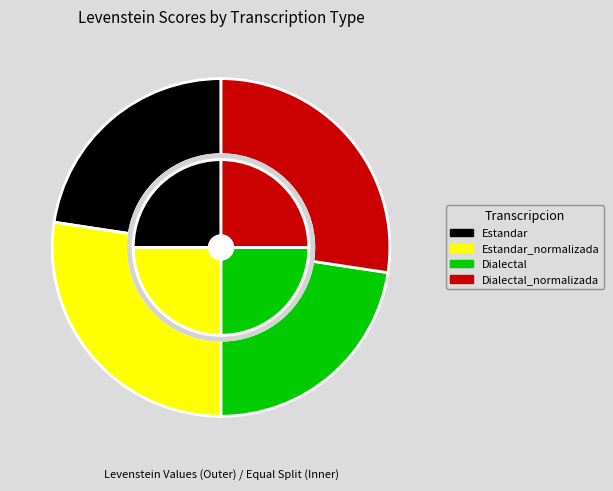

Count the number of slices in the pie.

4